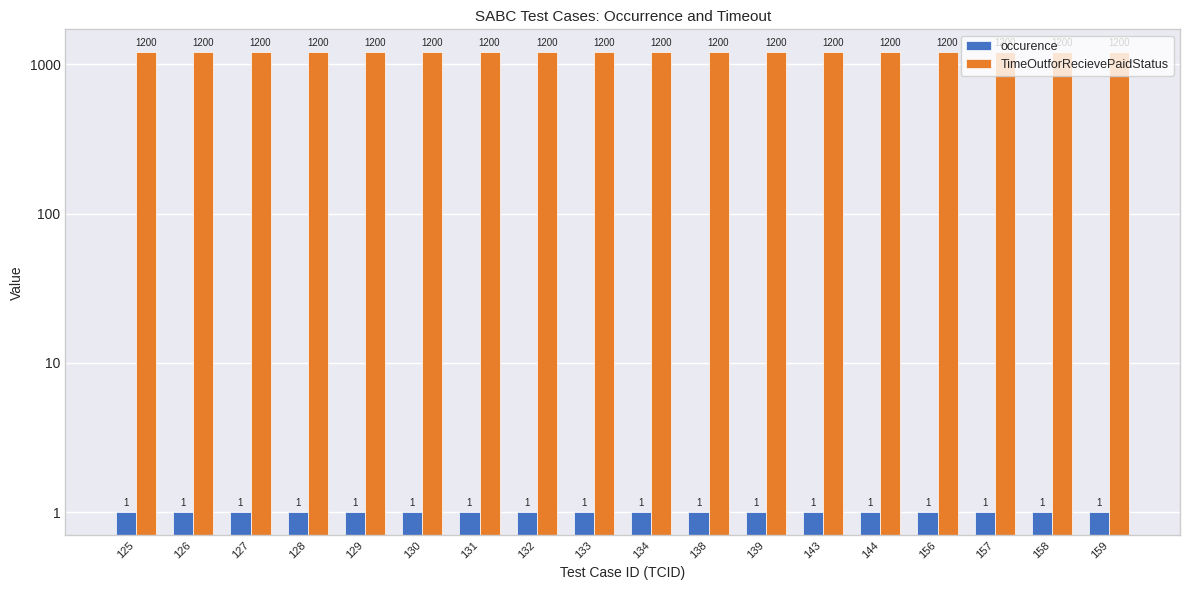

The TimeOutforRecievePaidStatus series shows 469 at 131. True or false?

False